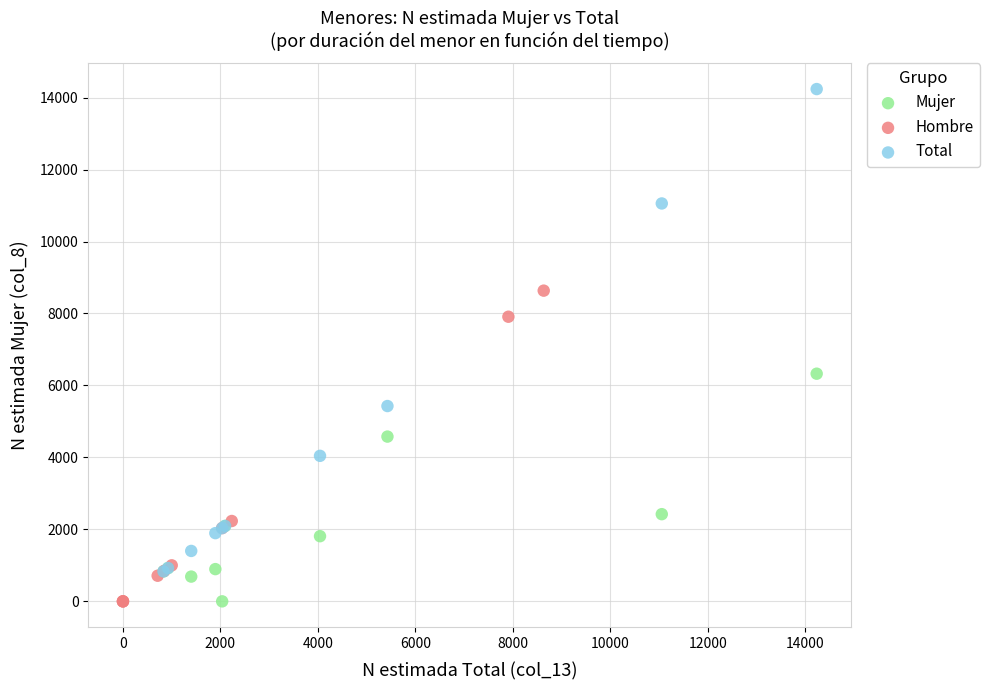

Which series reaches the maximum Y coordinate?

Total